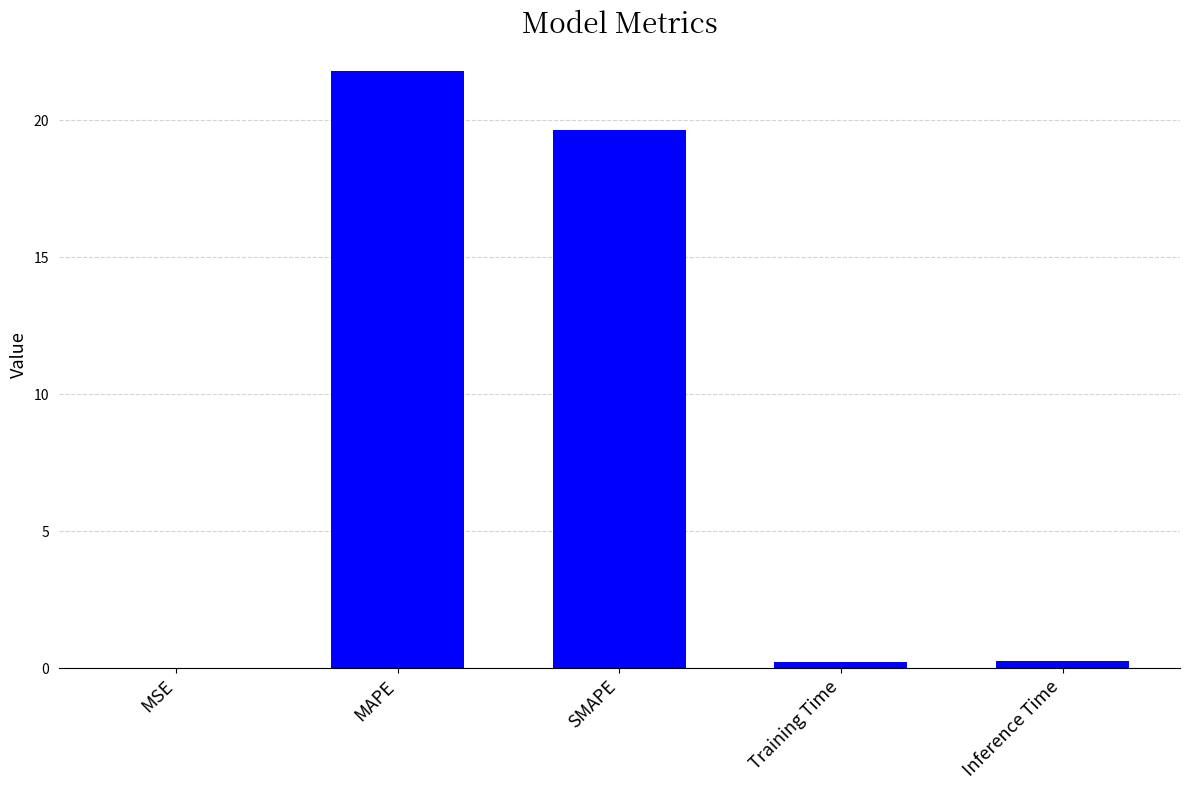

The chart shows a value of 0.0 at MSE. True or false?

True